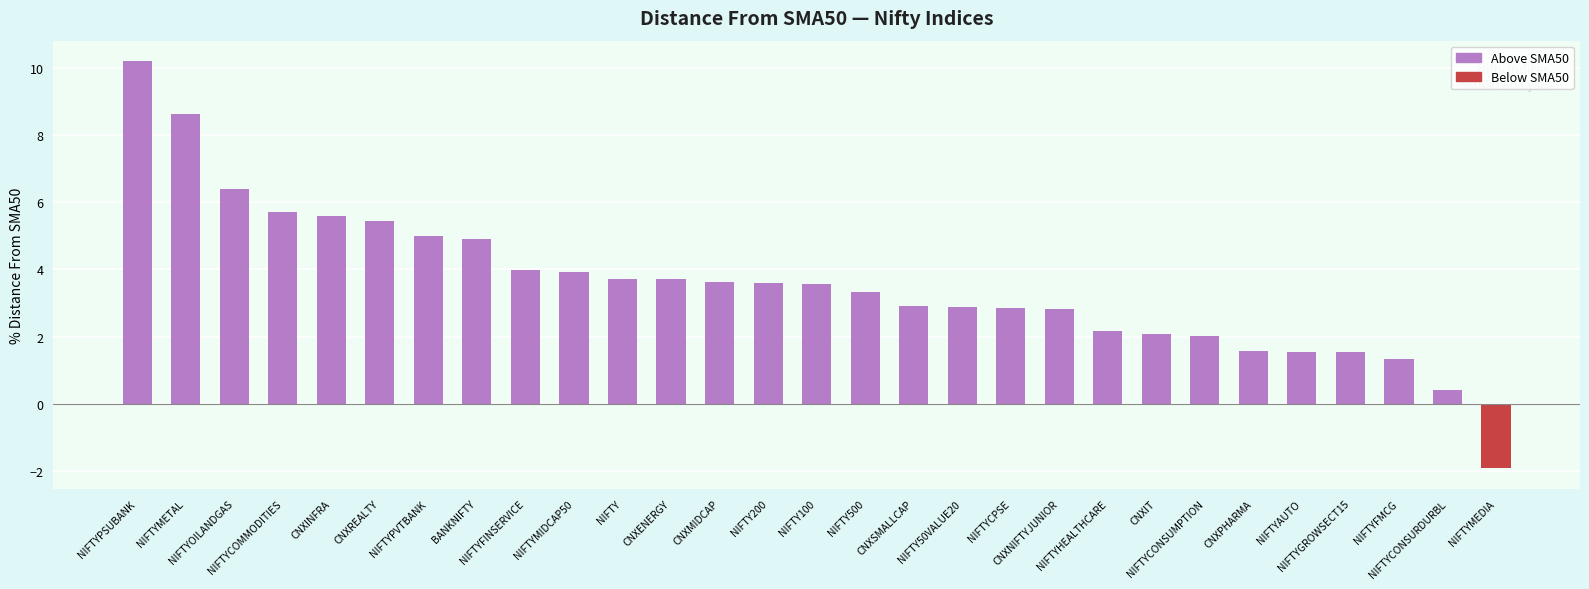

What is the label of the 1st bar from the right?

NIFTYMEDIA